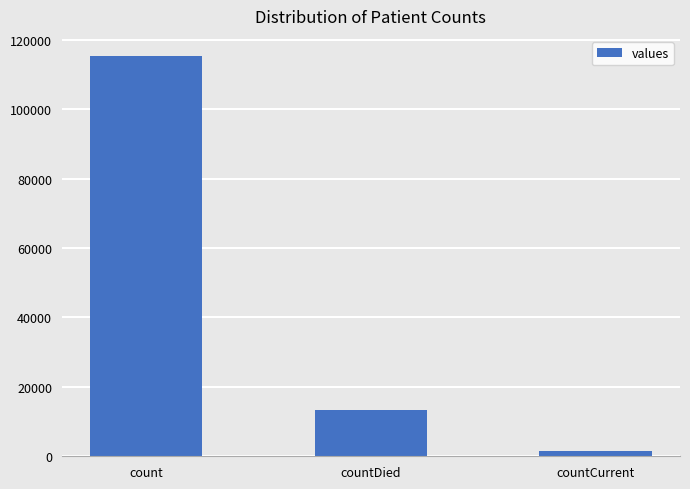

True or false: the data shows 115379 at count.

True